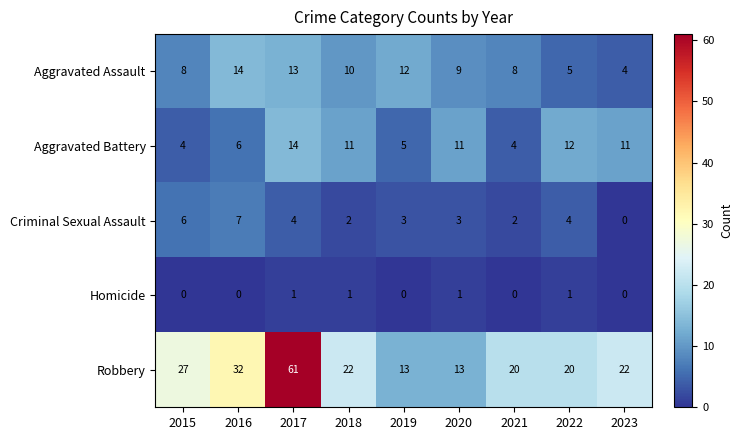

The Criminal Sexual Assault series shows 7 at 2016. True or false?

True